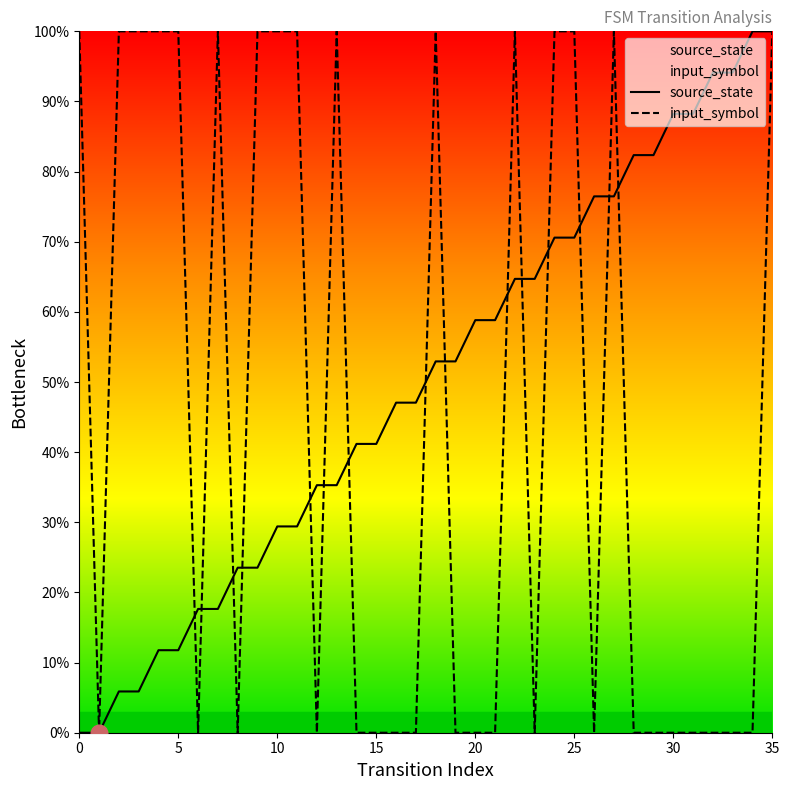

Does the chart display data point markers on the line(s)?

No